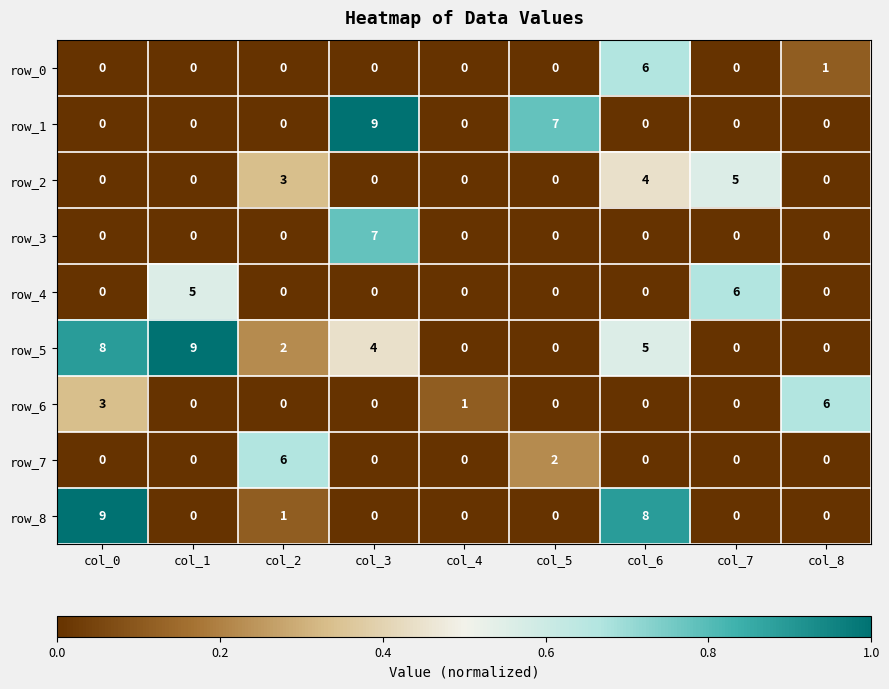

The row_4 series shows 0 at col_0. True or false?

True